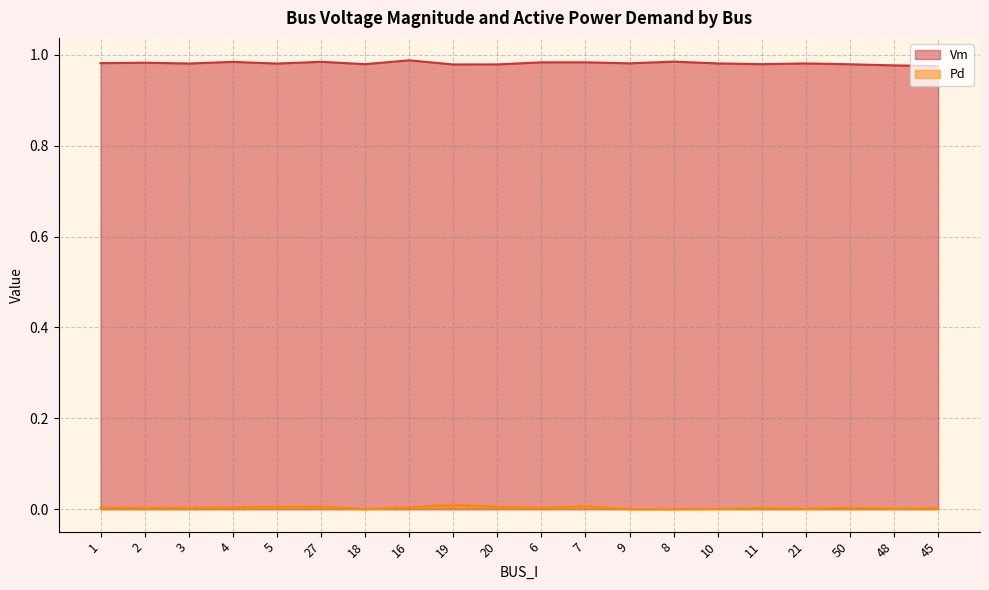

True or false: Vm and Pd cross at least once.

False